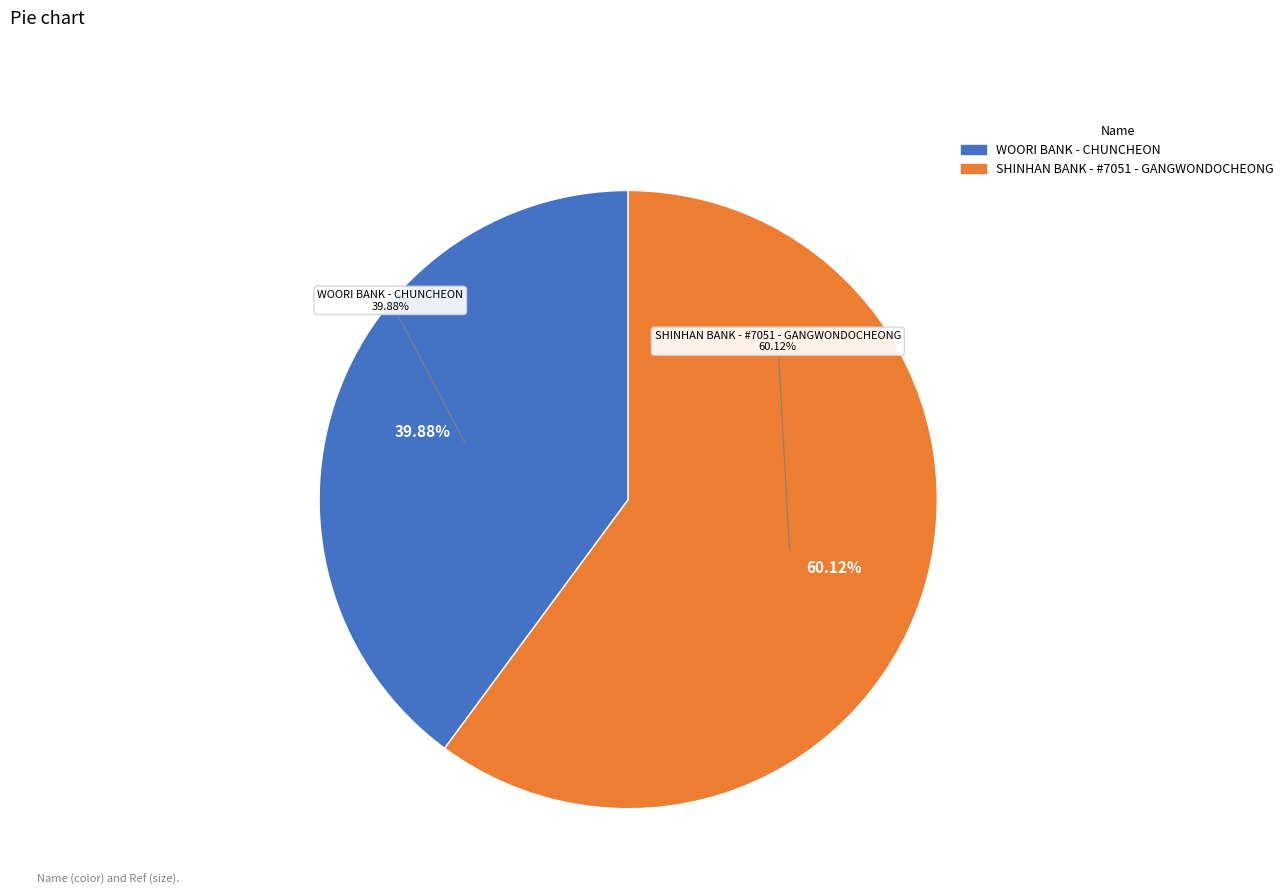

Does WOORI BANK - CHUNCHEON represent more than half of the total?

No